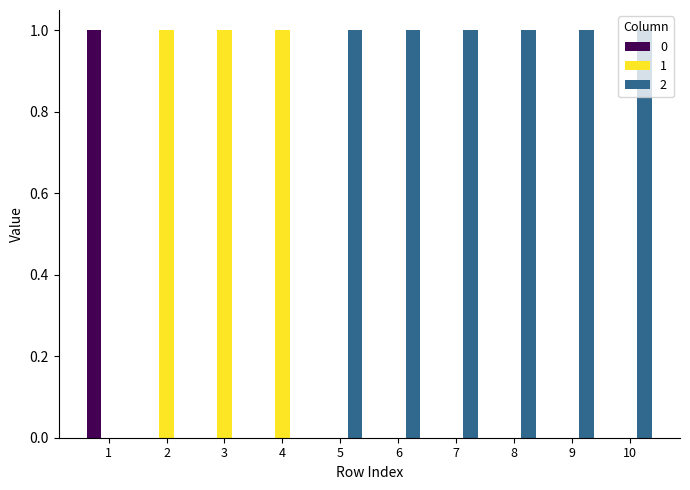

The 0 series shows 0 at 9. True or false?

True